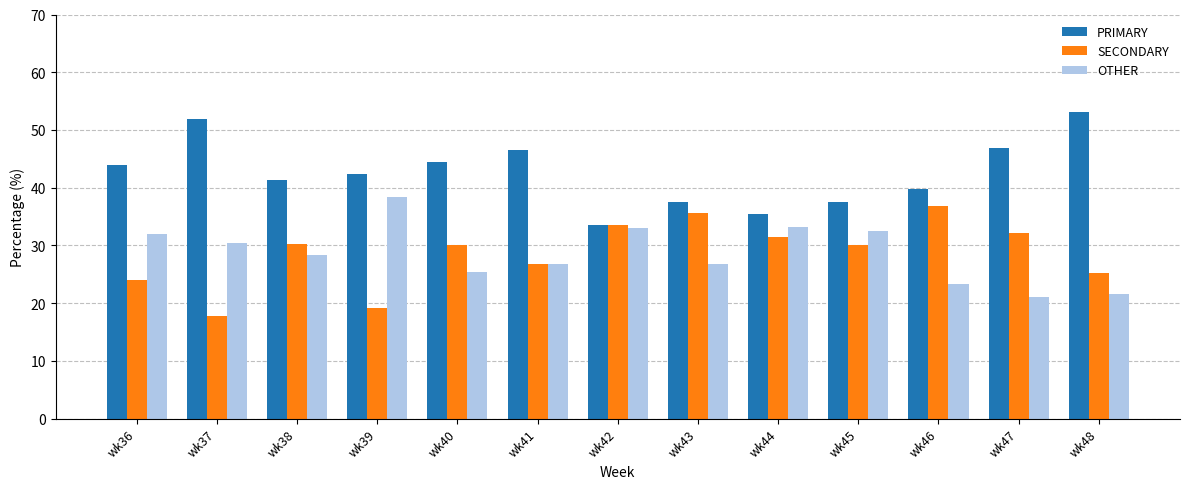

What is the difference between the maximum and minimum values in the PRIMARY series?

19.6